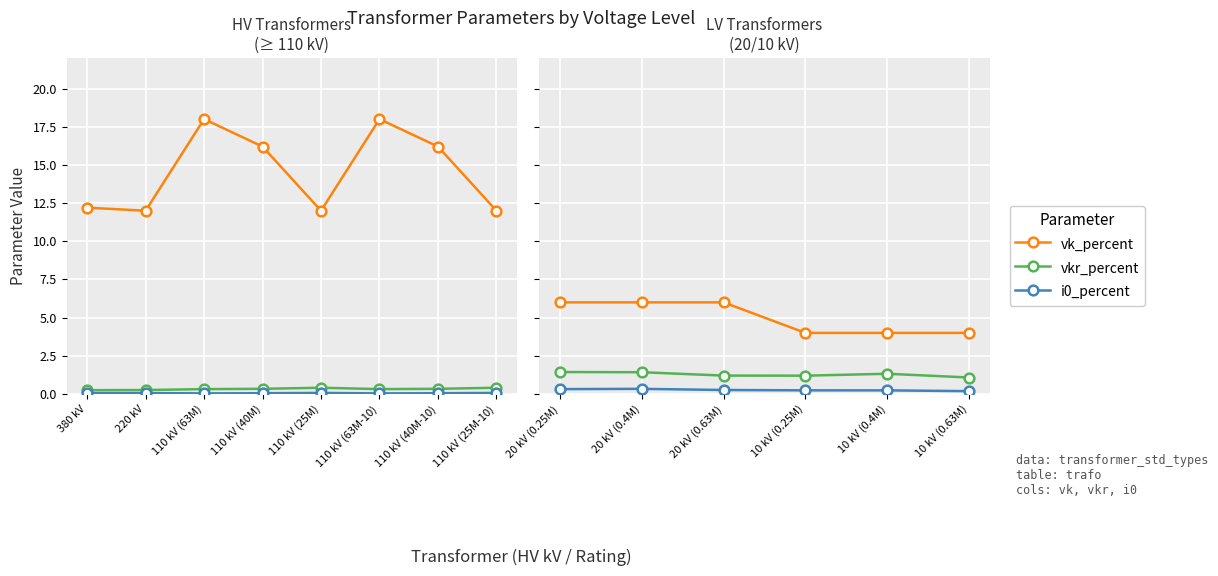

Which series has the widest spread of values?

vk_percent